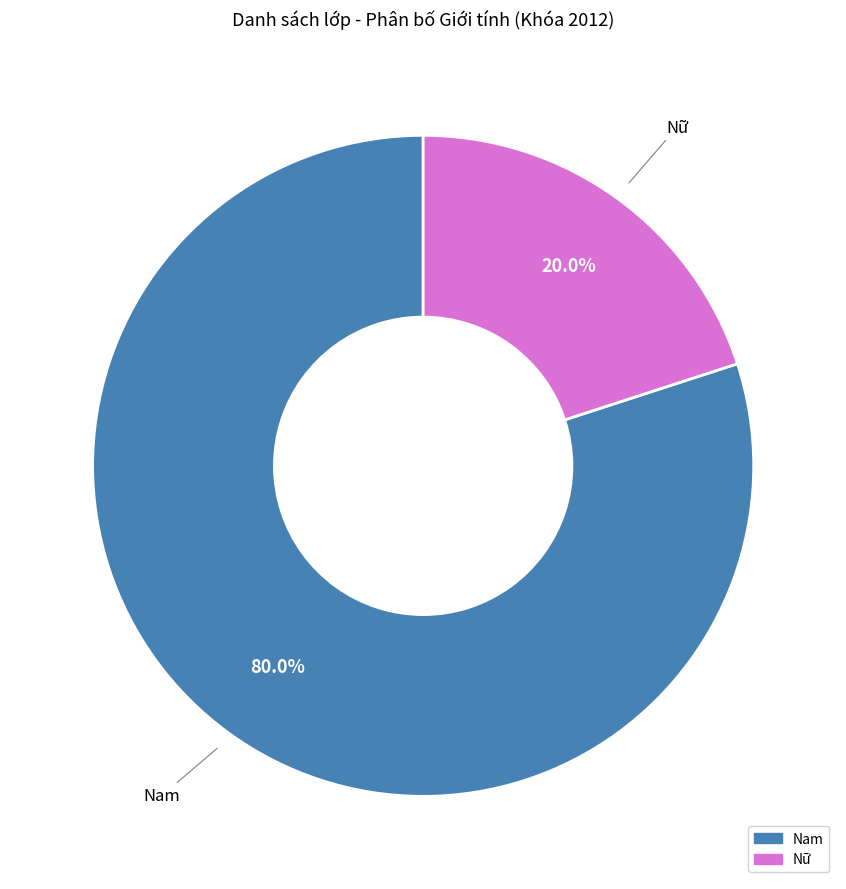

Between Nam and Nữ, which is larger?

Nam